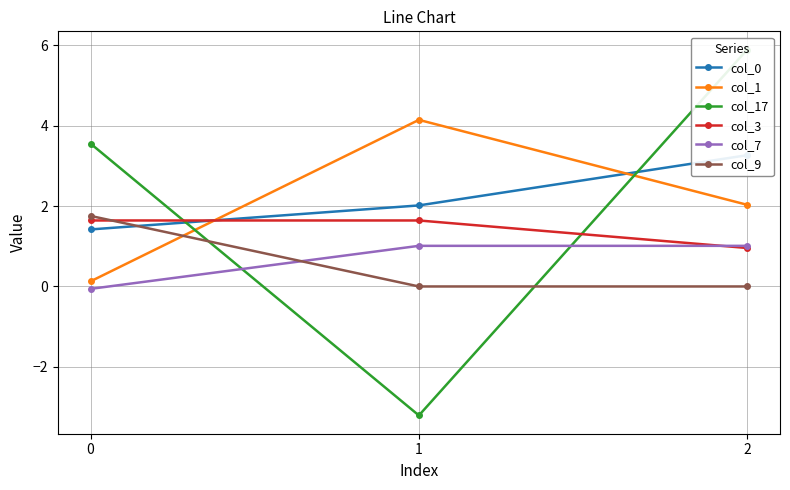

True or false: col_3 has a value of 1.6 at 0.

True